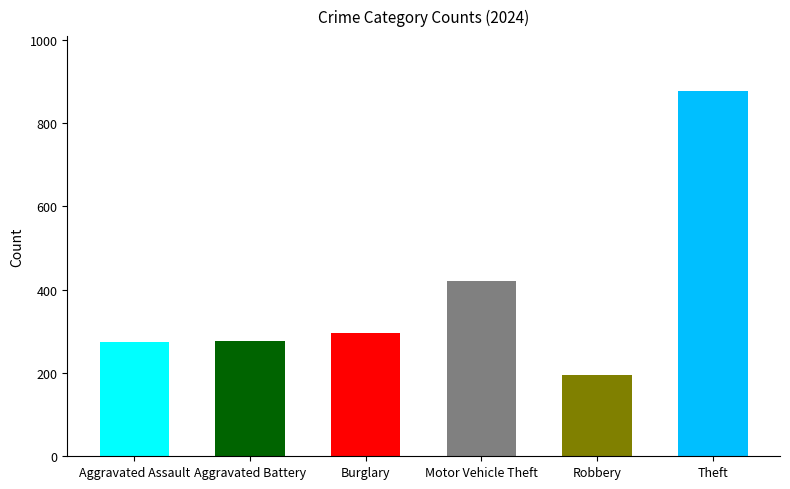

Are the bars horizontal?

No